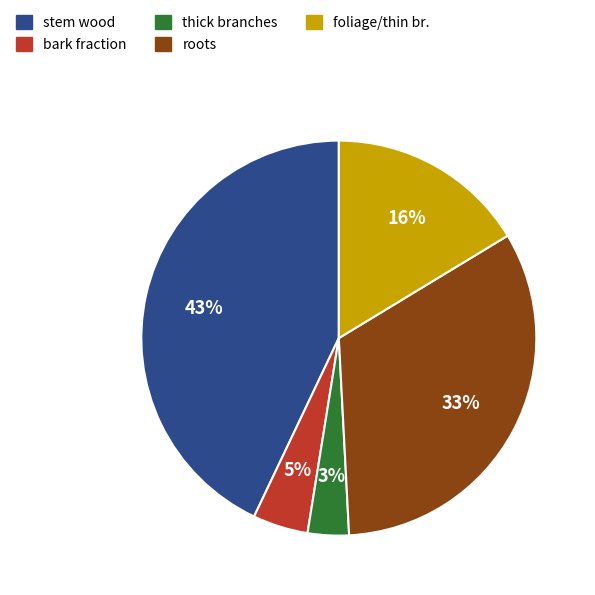

To the nearest percent, what is the average slice percentage?

20%